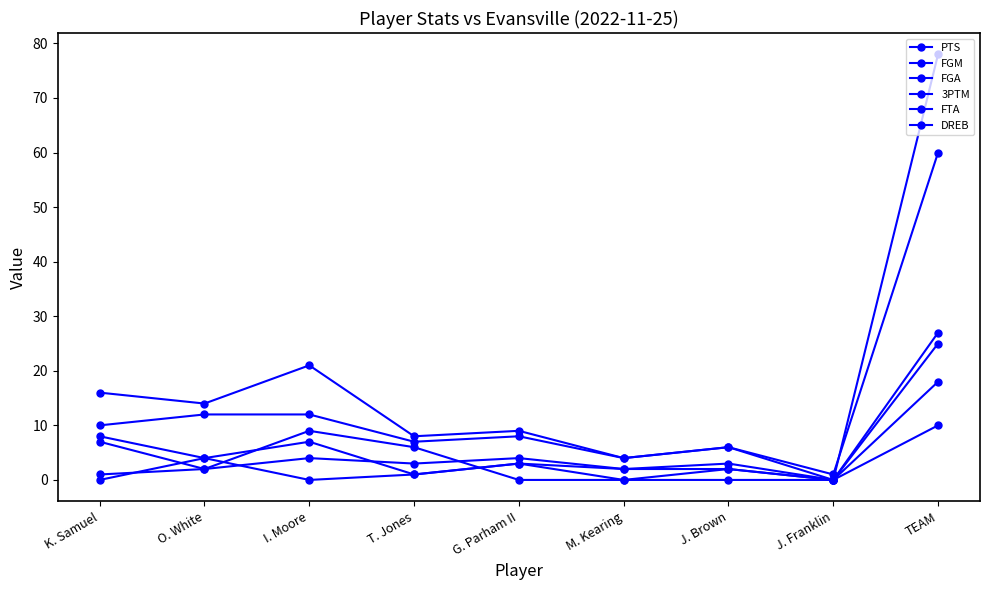

How many lines are shown in the chart?

6